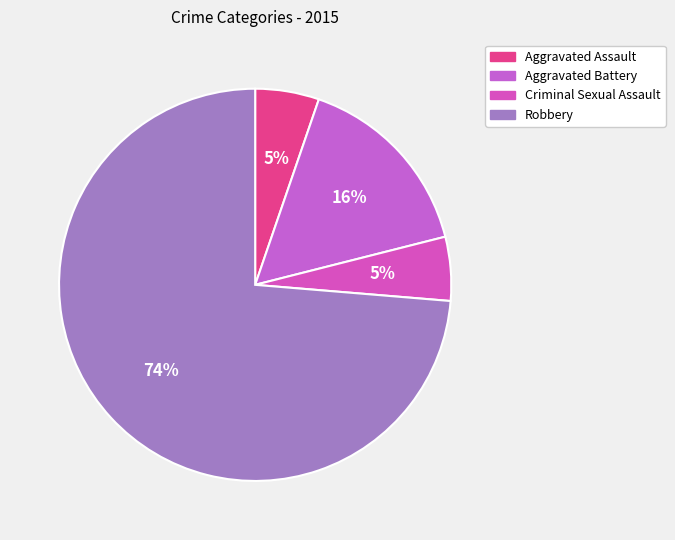

Which has a higher value, Robbery or Aggravated Assault?

Robbery